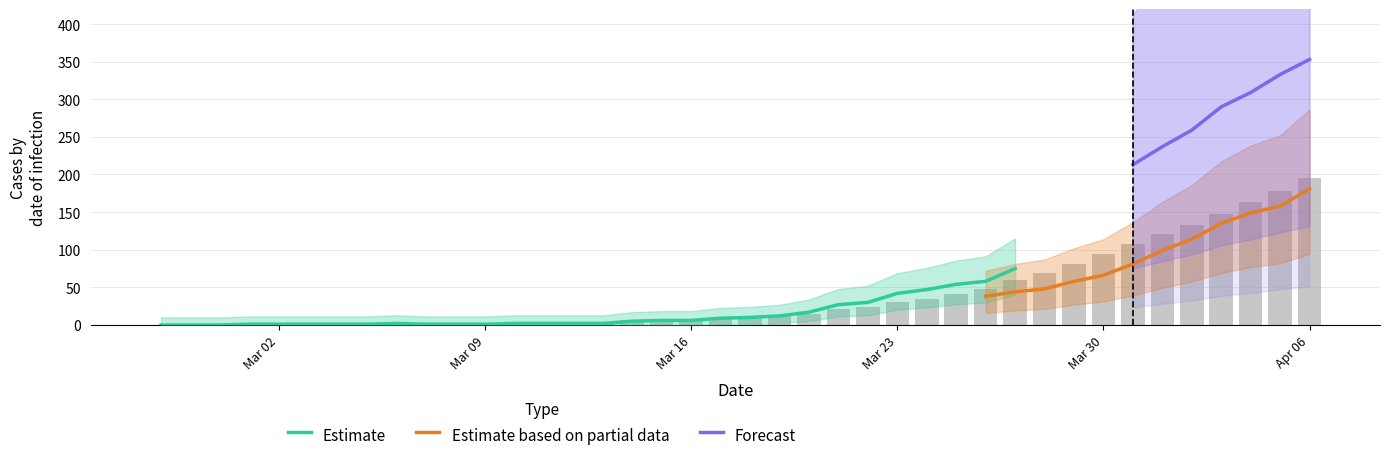

Which series has the largest total across all categories?

Forecast (col_0)